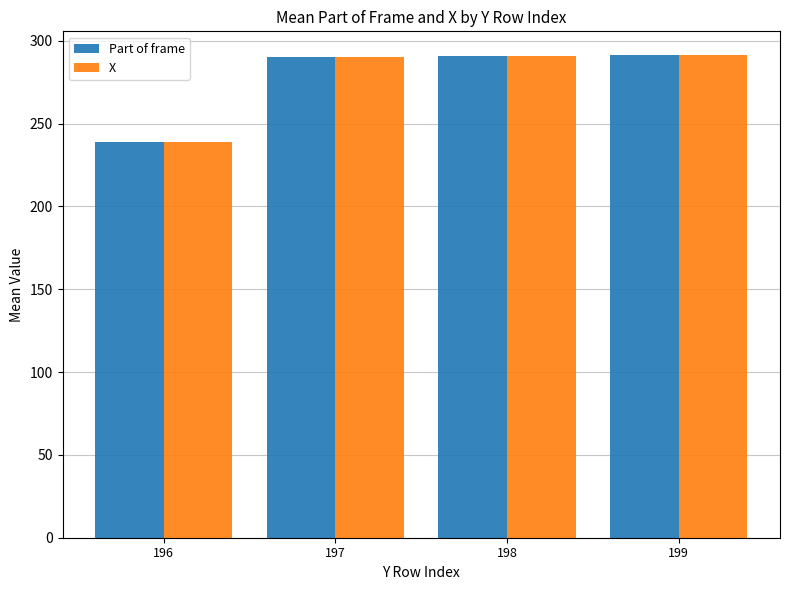

How many bars are there in each group?

2